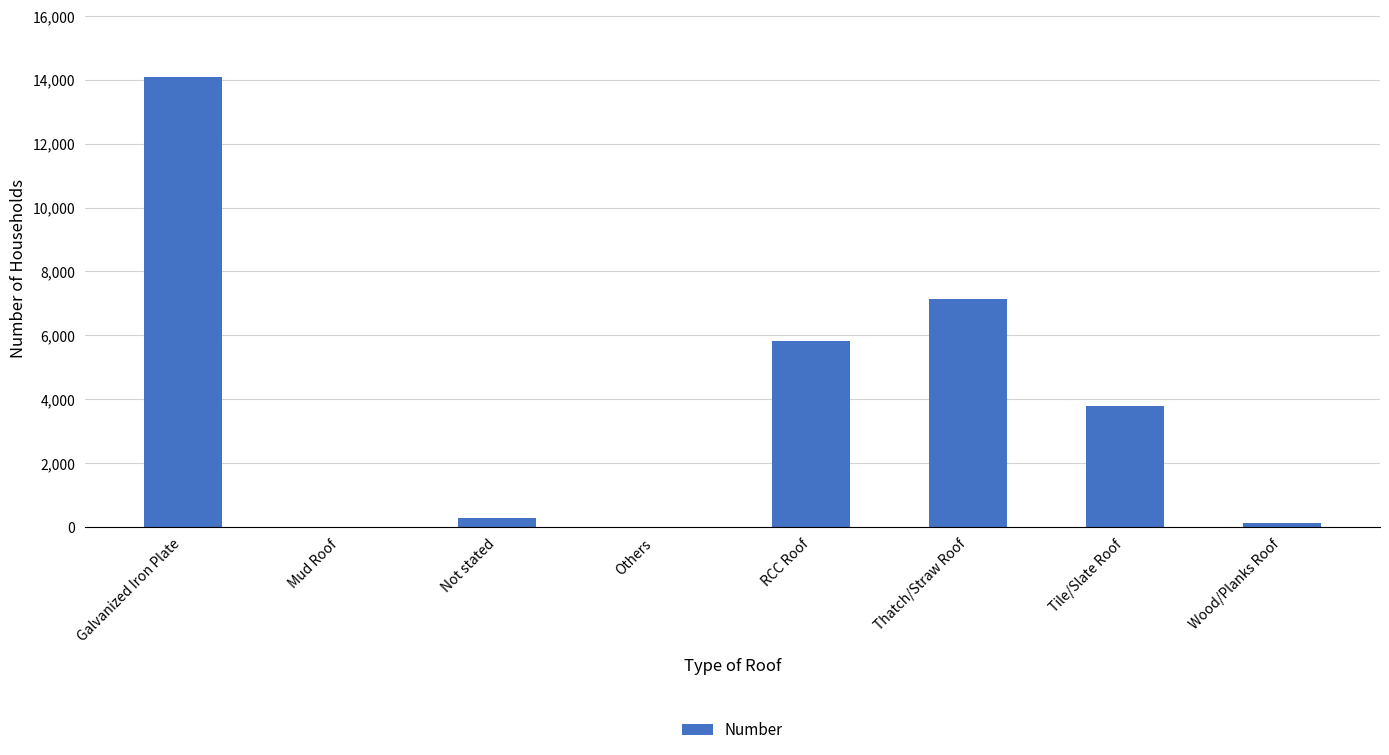

What is the change in value from Mud Roof to Not stated?

+287